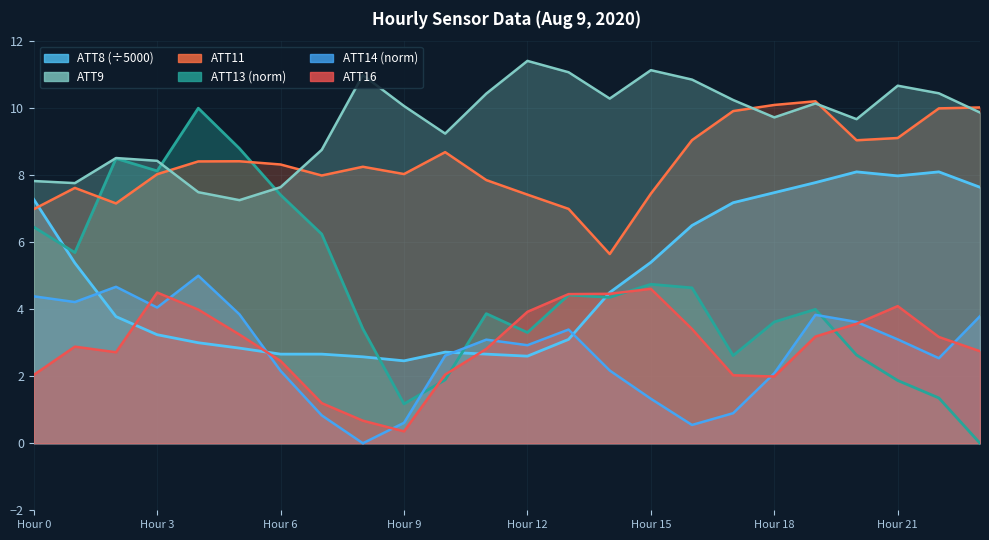

The value of ATT8 at 5 is 2.8. True or false?

True